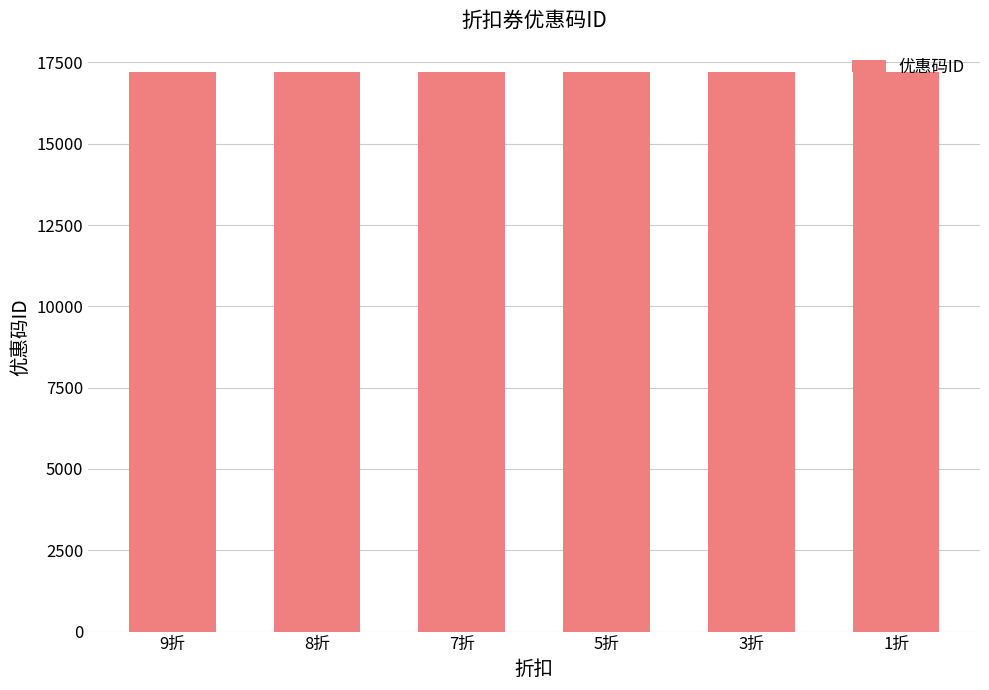

What is the sum of the values at 5折 and 7折?

34419